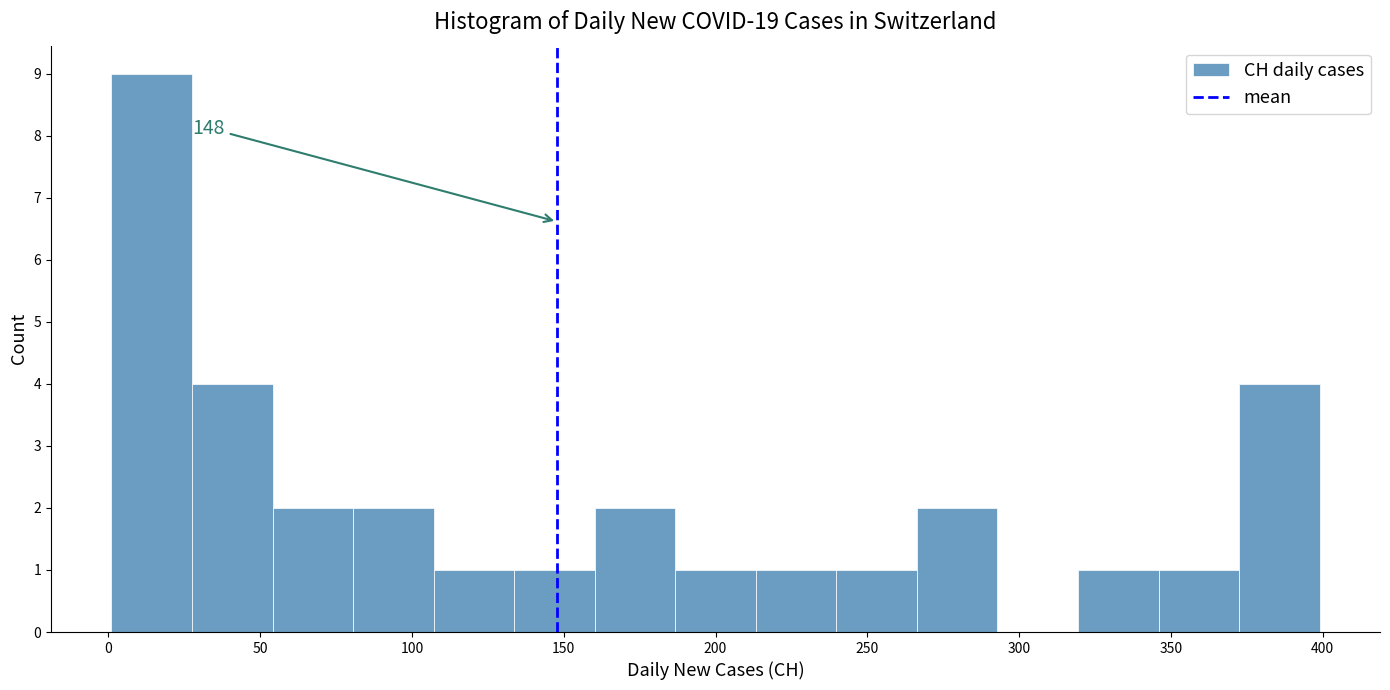

Which range on the x-axis has the tallest bar?

0 to 30